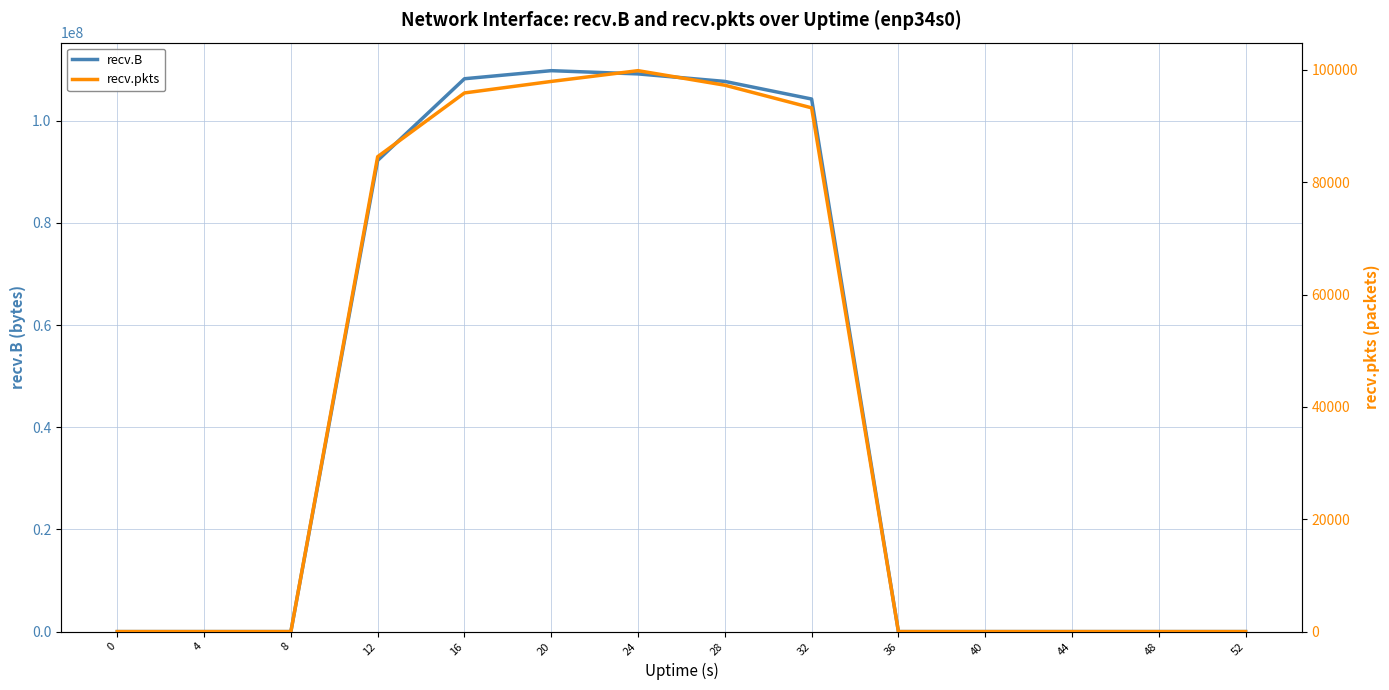

True or false: recv.B and recv.pkts cross at least once.

False